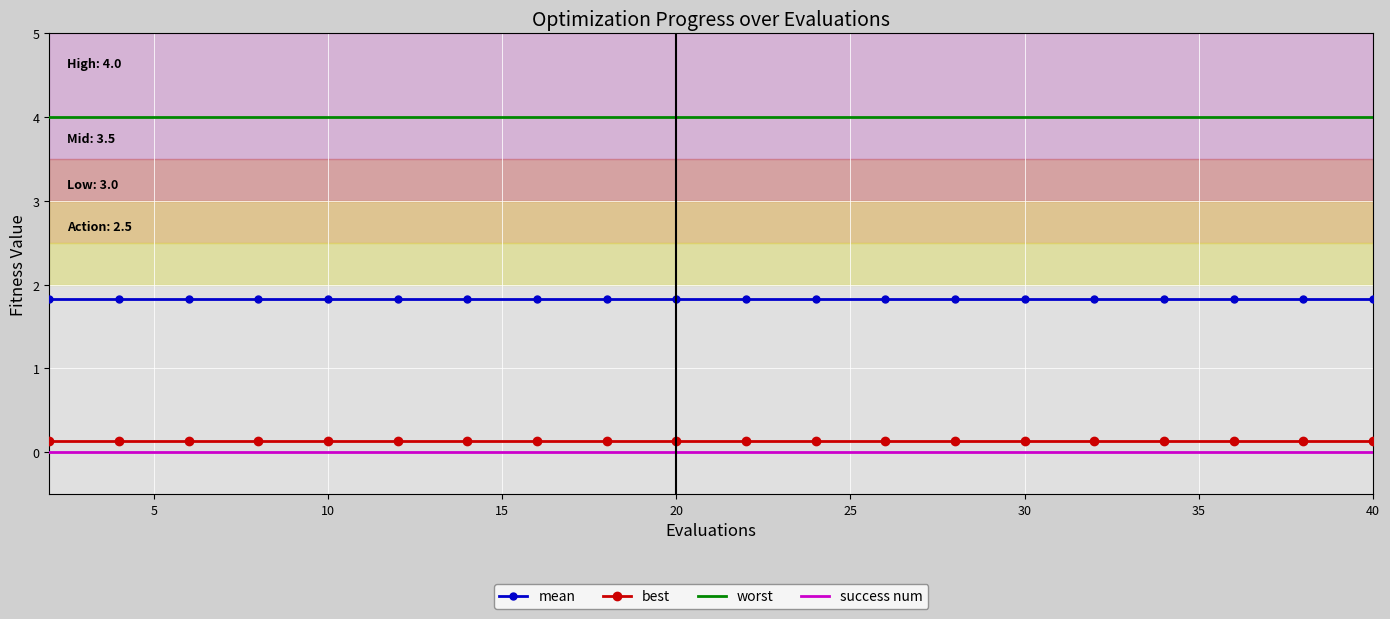

What is the maximum value shown in the chart?

4.0